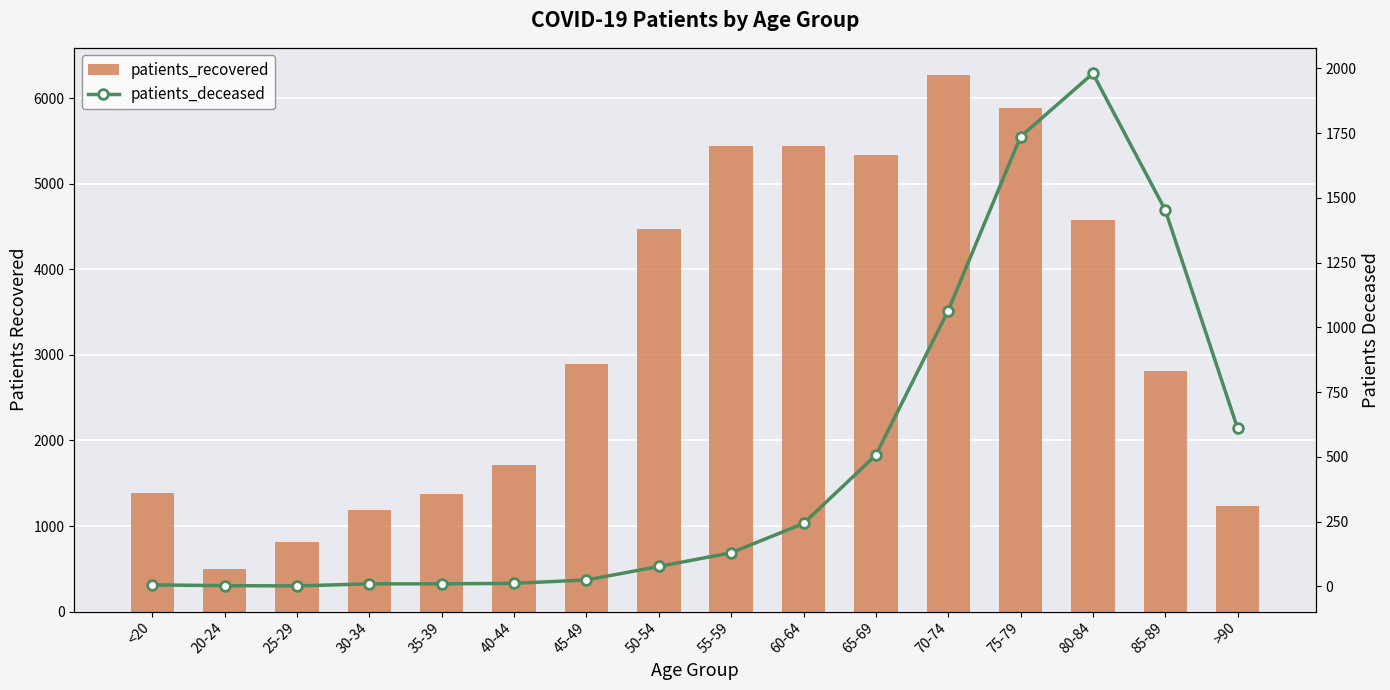

What is the spread (max minus min) of values at 35-39?

1359